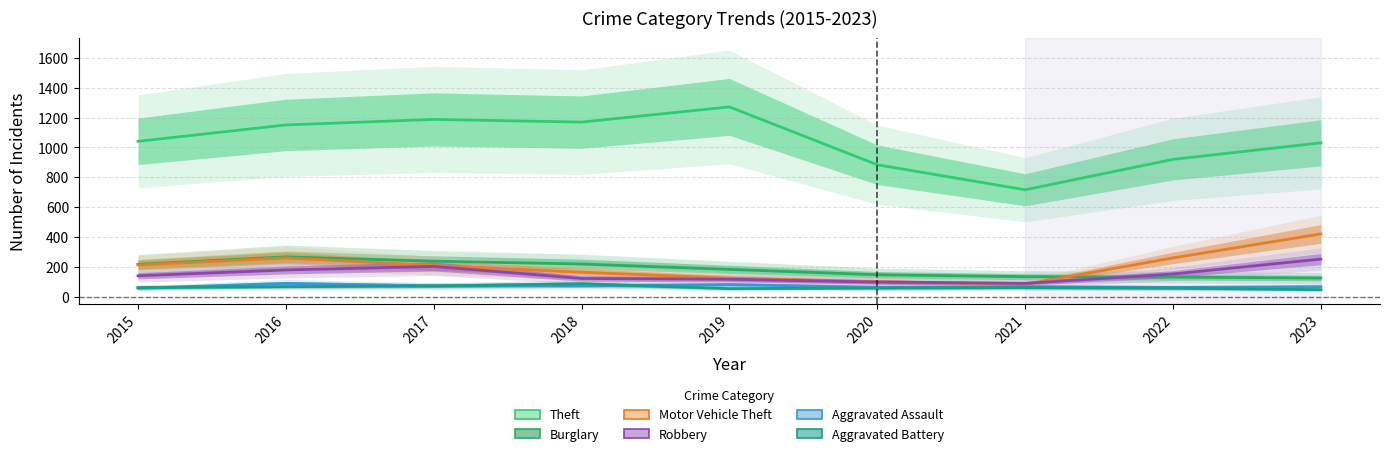

In Robbery, how many points are lower than both neighbors (excluding endpoints)?

1